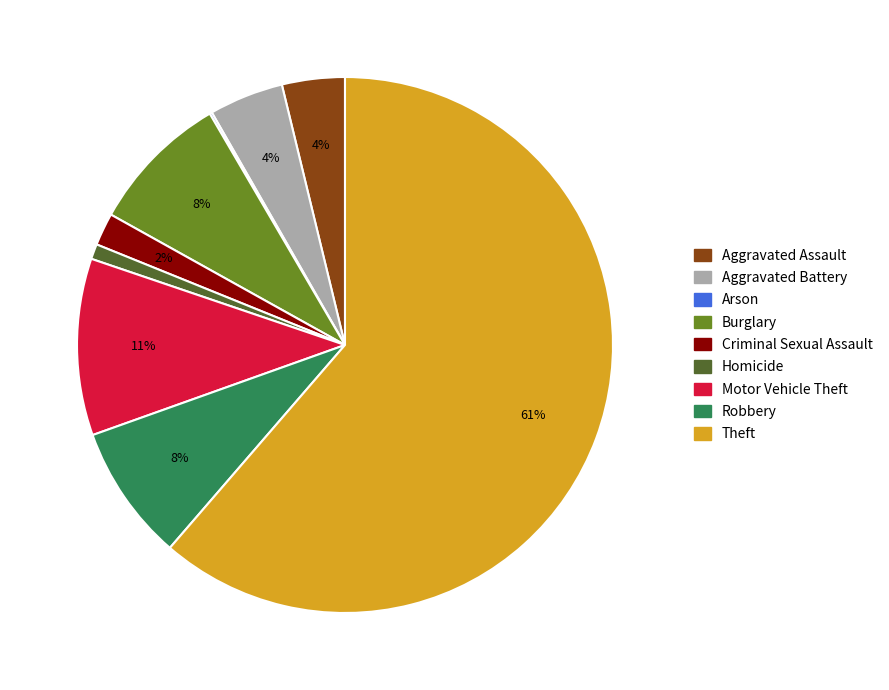

Is there any slice that represents more than half of the pie?

Yes